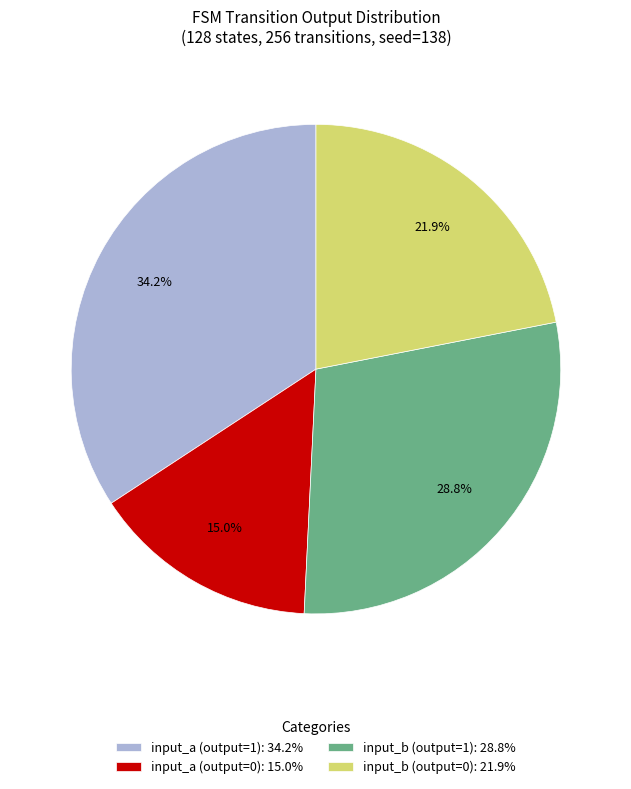

How many slices are in this pie chart?

4